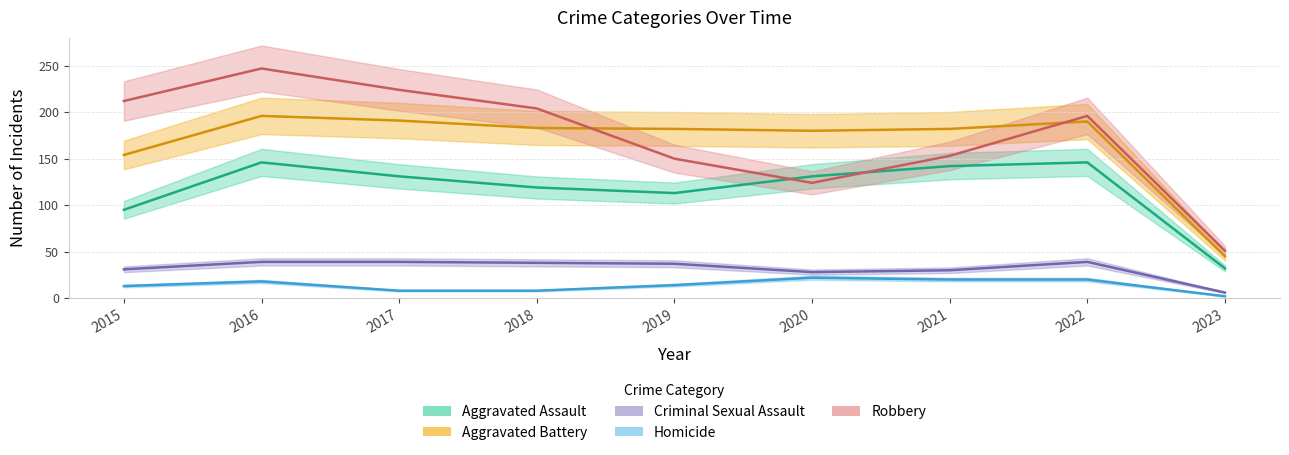

True or false: Homicide and Aggravated Assault cross at least once.

False